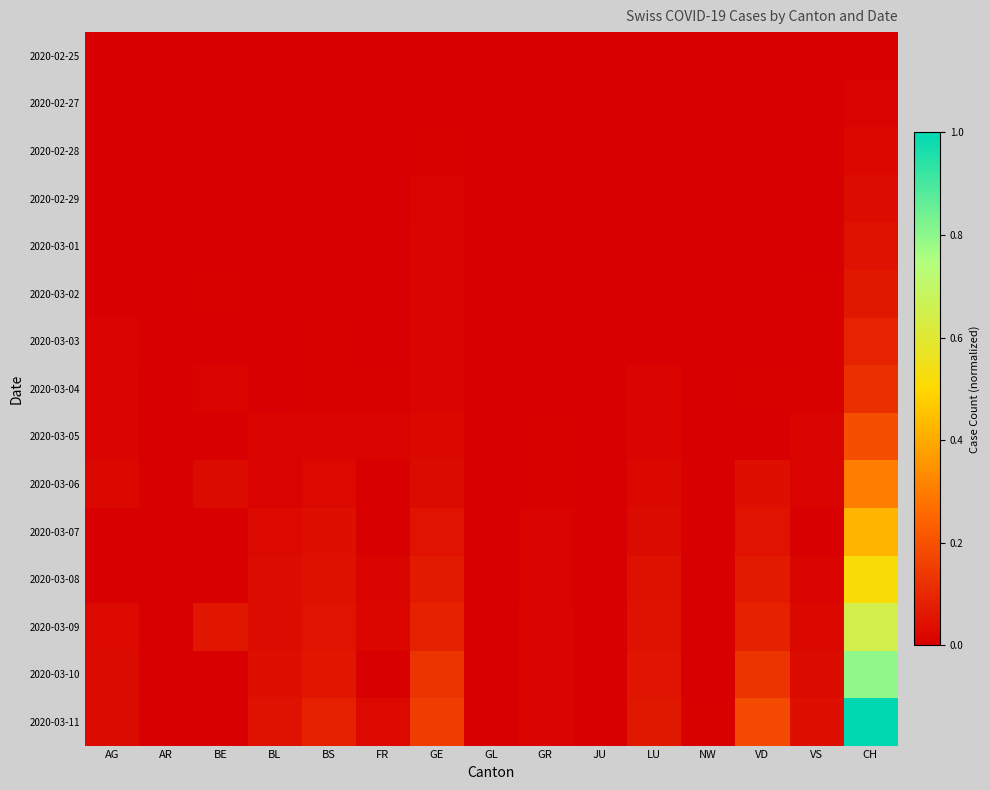

List the series in order of their peak value, highest first.

2020-03-11, 2020-03-10, 2020-03-09, 2020-03-08, 2020-03-07, 2020-03-06, 2020-03-05, 2020-03-04, 2020-03-03, 2020-03-02, 2020-03-01, 2020-02-29, 2020-02-28, 2020-02-27, 2020-02-25